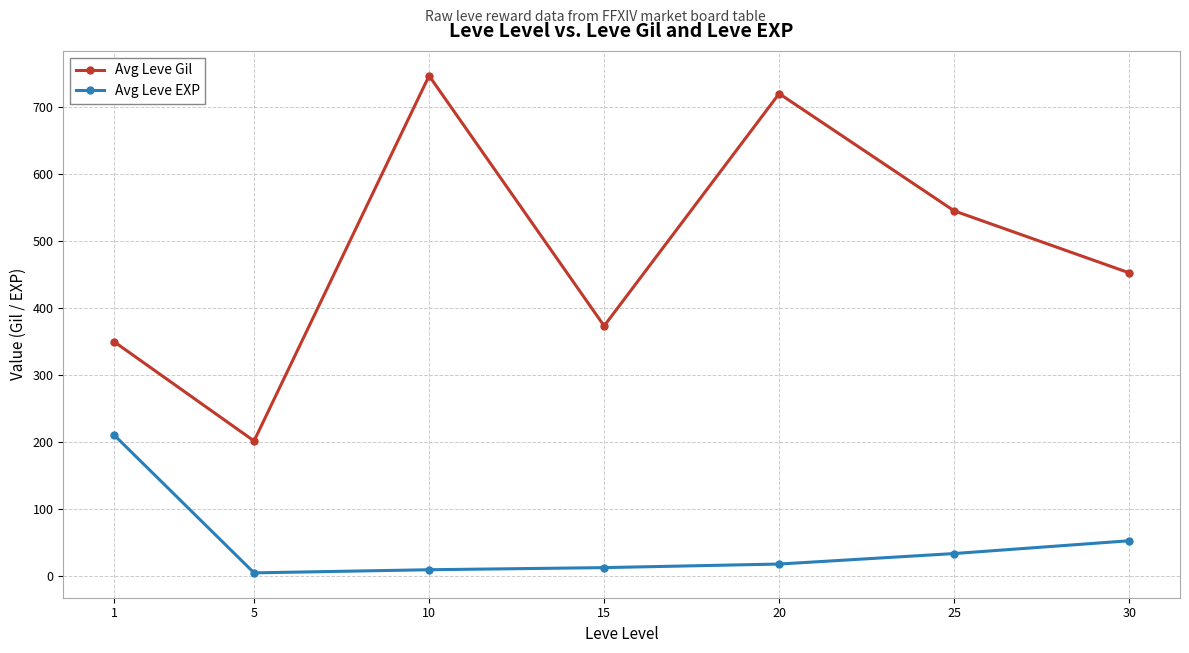

True or false: Avg Leve EXP and Avg Leve Gil intersect in this chart.

False